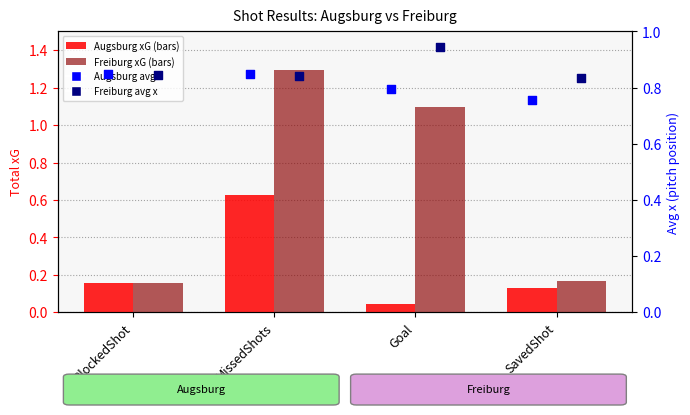

What is the total value across all series at BlockedShot?

2.0